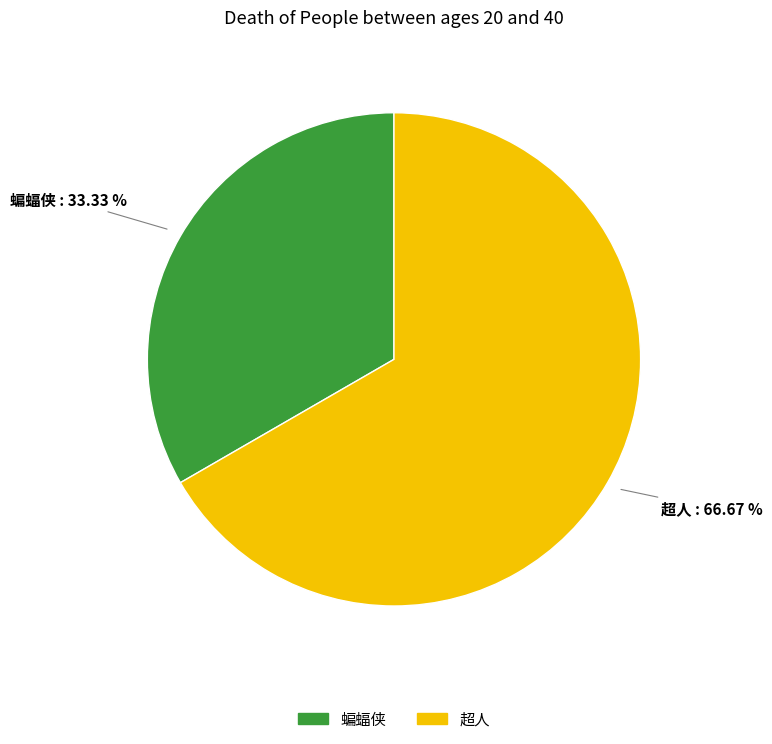

Is 蝙蝠侠 the majority of the pie?

No